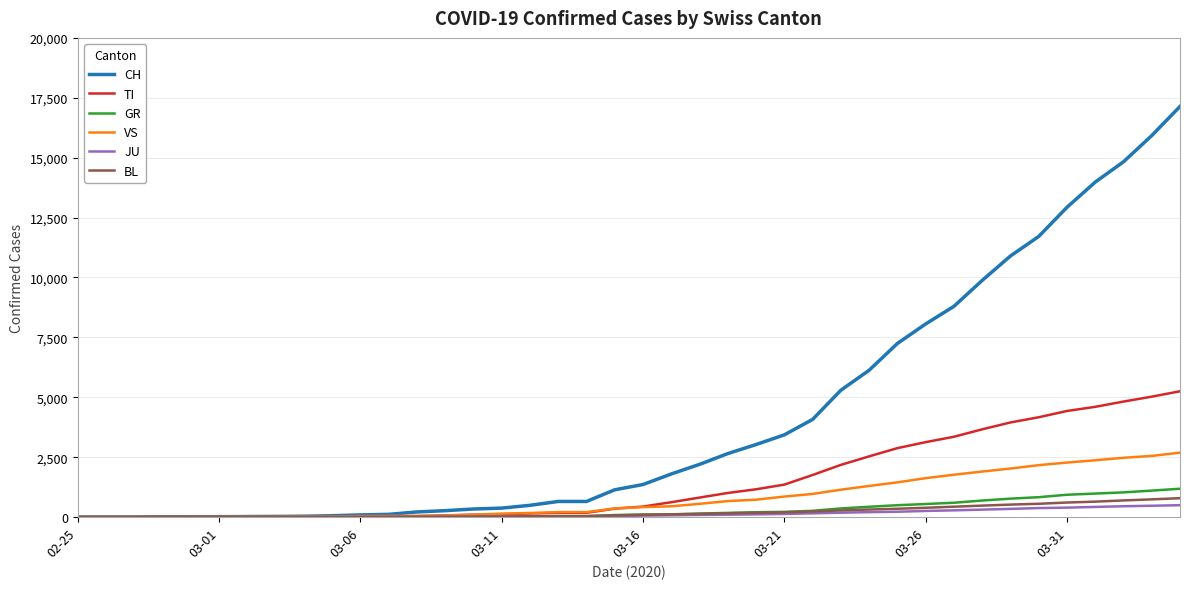

What is the highest value of the VS series?

2689